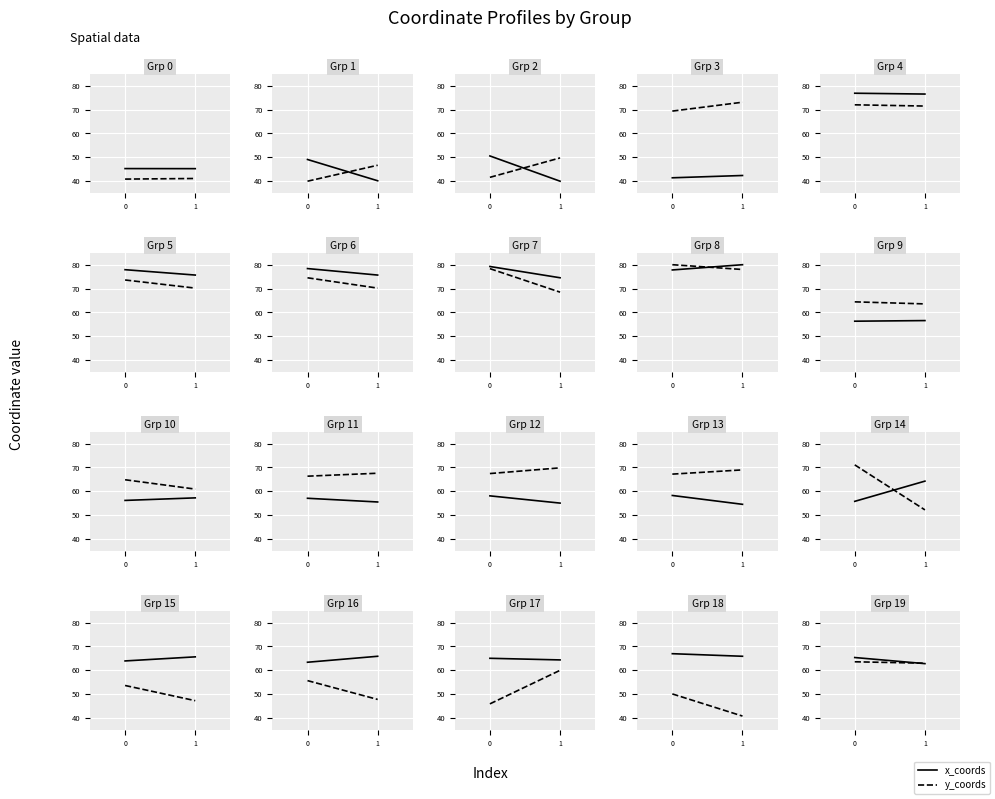

What is the approximate value of x_coords at 1?

62.8